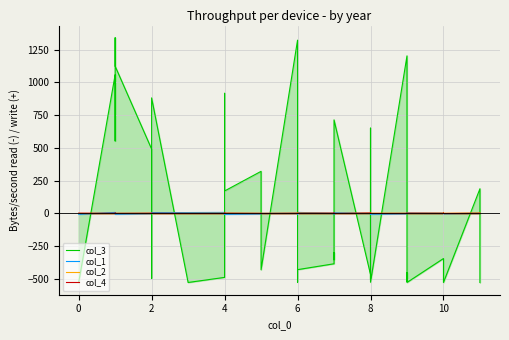

What is the maximum value for col_4?

1.9